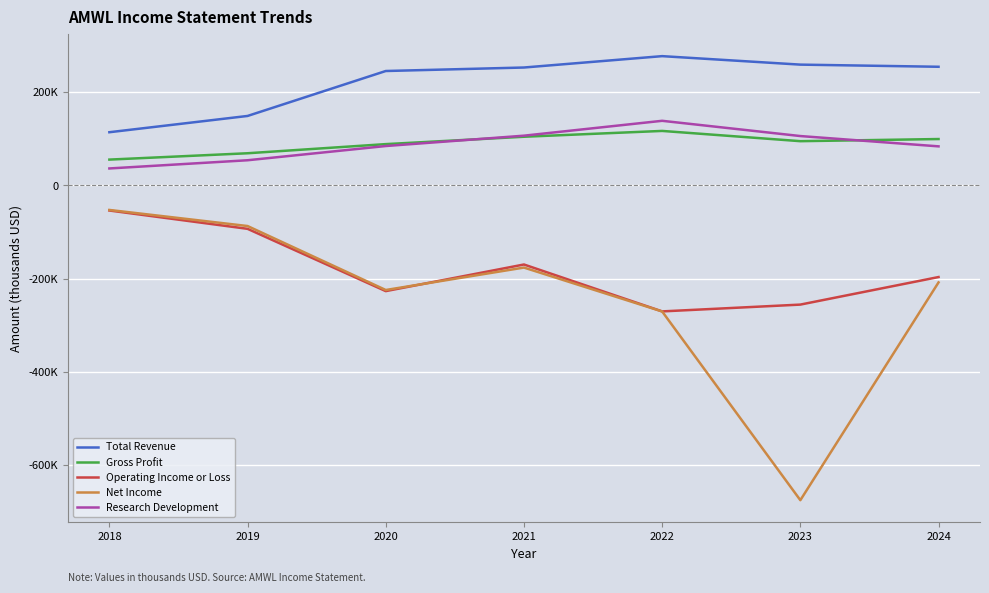

Reading left to right, extract all data points from this chart.

Total Revenue: 2018=114000	2019=148900	2020=245300	2021=252800	2022=277200	2023=259000	2024=254400
Gross Profit: 2018=55300	2019=68900	2020=88500	2021=104300	2022=116800	2023=94800	2024=99400
Operating Income or Loss: 2018=-53900	2019=-93200	2020=-226800	2021=-169700	2022=-270300	2023=-255700	2024=-196600
Net Income: 2018=-52700	2019=-87200	2020=-224400	2021=-176300	2022=-270400	2023=-675200	2024=-208100
Research Development: 2018=36300	2019=53900	2020=84400	2021=106600	2022=138500	2023=105800	2024=83700